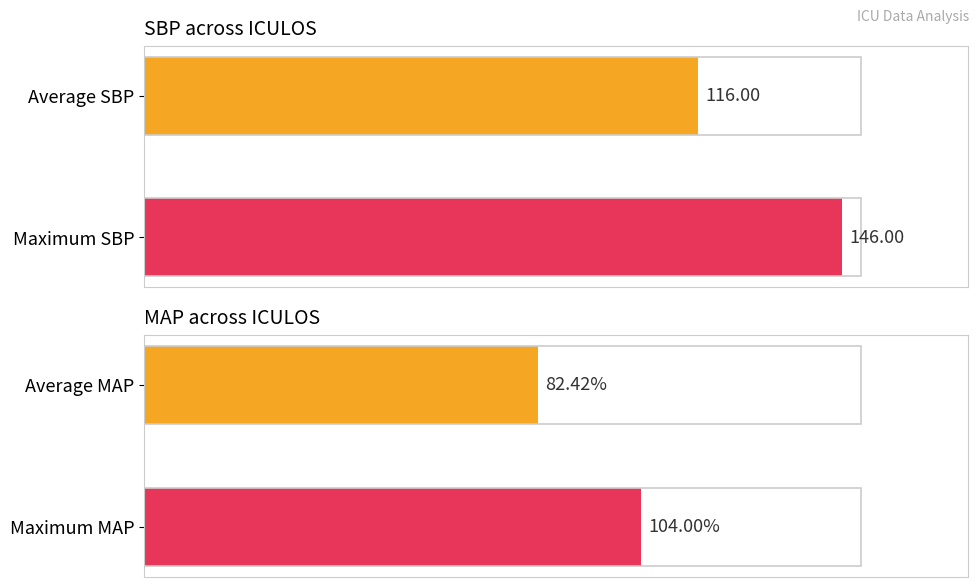

Which series has the largest range (max minus min)?

SBP